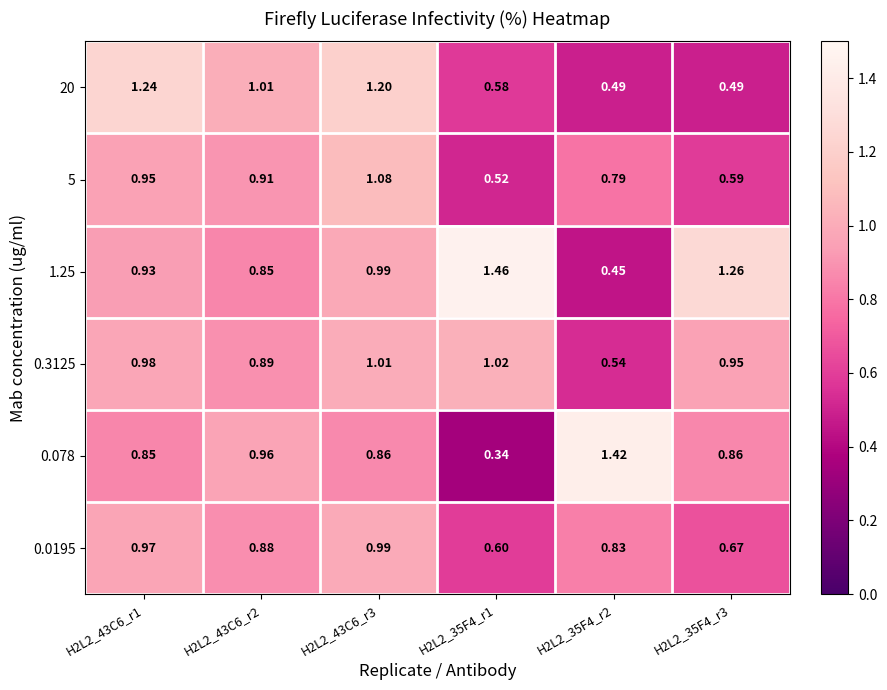

Is the value of 0.0195 at H2L2_35F4_r3 greater than the value of 20 at H2L2_35F4_r3?

Yes